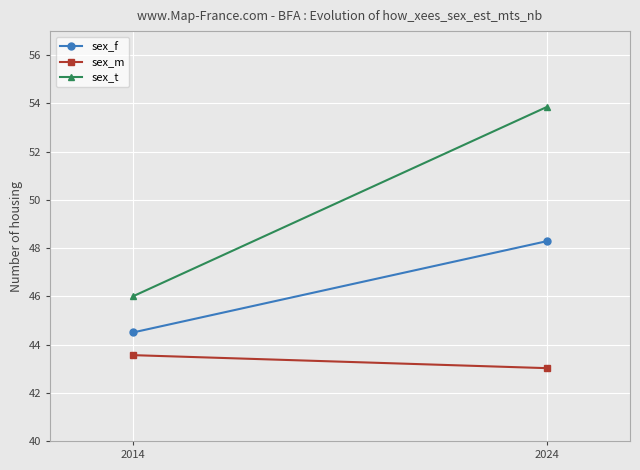

True or false: sex_t has a value of 46.0 at 2014.

True